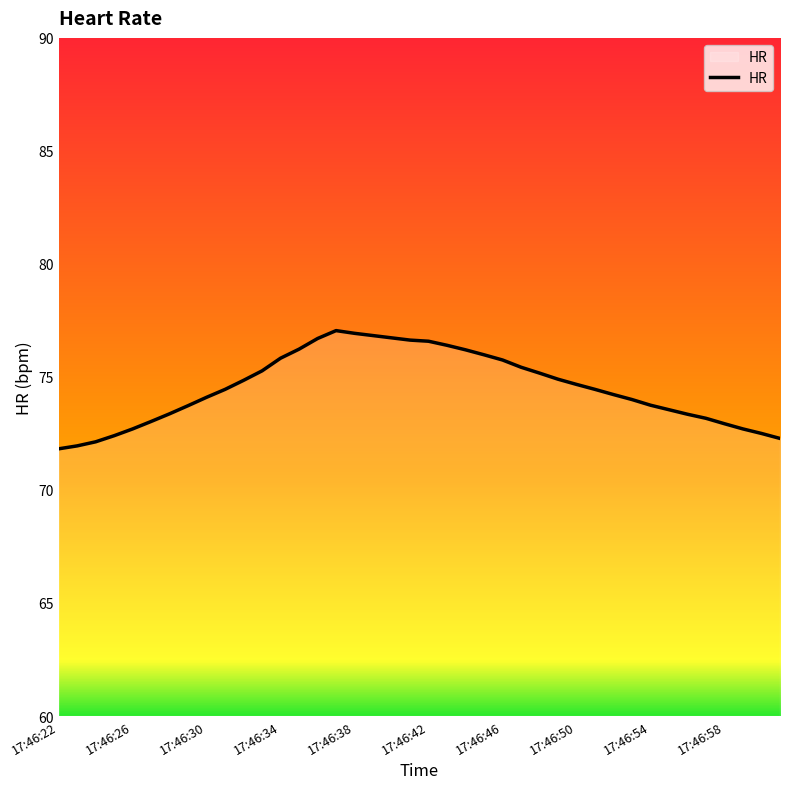

What is the smallest value displayed?

71.8